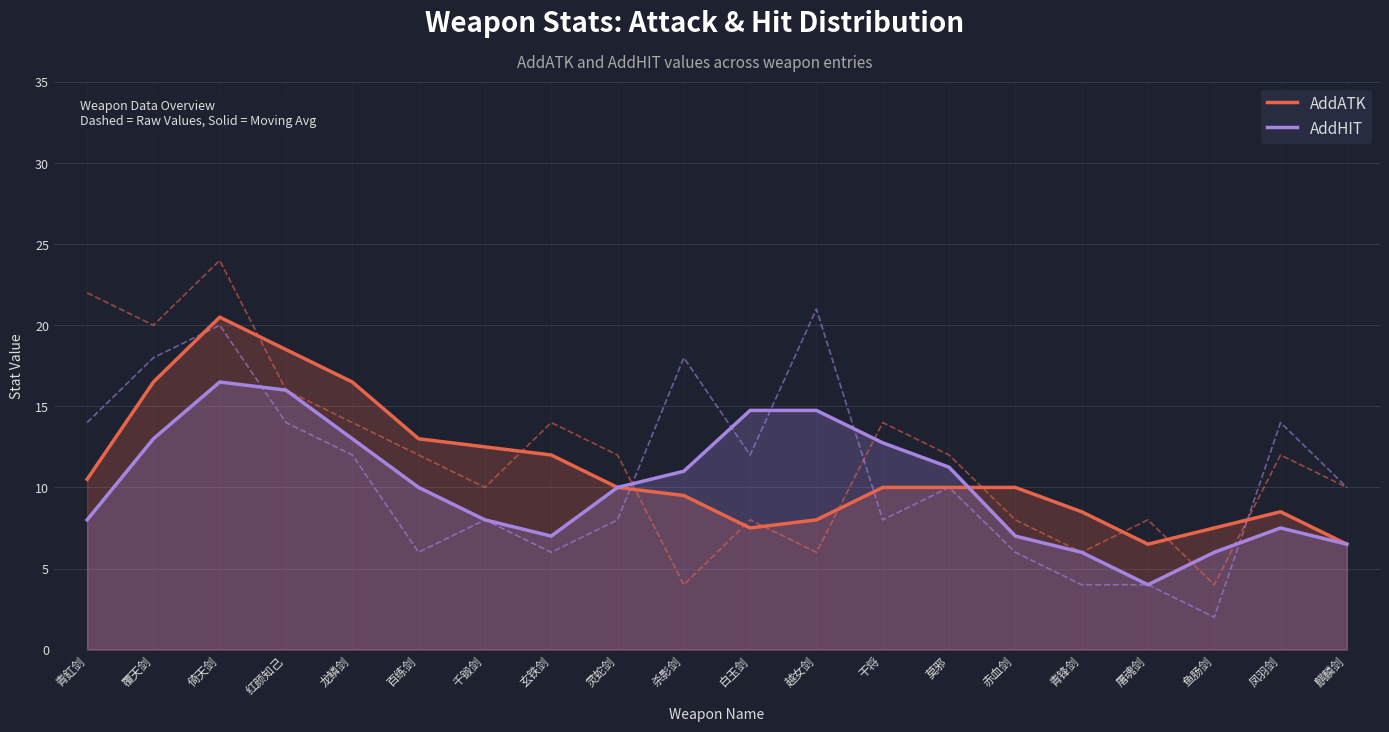

Reading left to right, extract all data points from this chart.

AddATK: 青釭剑=10.5	覆天剑=16.5	倚天剑=20.5	红颜知己=18.5	龙鳞剑=16.5	百练剑=13.0	千锻剑=12.5	玄铁剑=12.0	灵蛇剑=10.0	杀影剑=9.5	白玉剑=7.5	越女剑=8.0	干将=10.0	莫邪=10.0	赤血剑=10.0	青锋剑=8.5	屠魂剑=6.5	鱼肠剑=7.5	凤羽剑=8.5	麒麟剑=6.5
AddHIT: 青釭剑=8.0	覆天剑=13.0	倚天剑=16.5	红颜知己=16.0	龙鳞剑=13.0	百练剑=10.0	千锻剑=8.0	玄铁剑=7.0	灵蛇剑=10.0	杀影剑=11.0	白玉剑=14.8	越女剑=14.8	干将=12.8	莫邪=11.2	赤血剑=7.0	青锋剑=6.0	屠魂剑=4.0	鱼肠剑=6.0	凤羽剑=7.5	麒麟剑=6.5